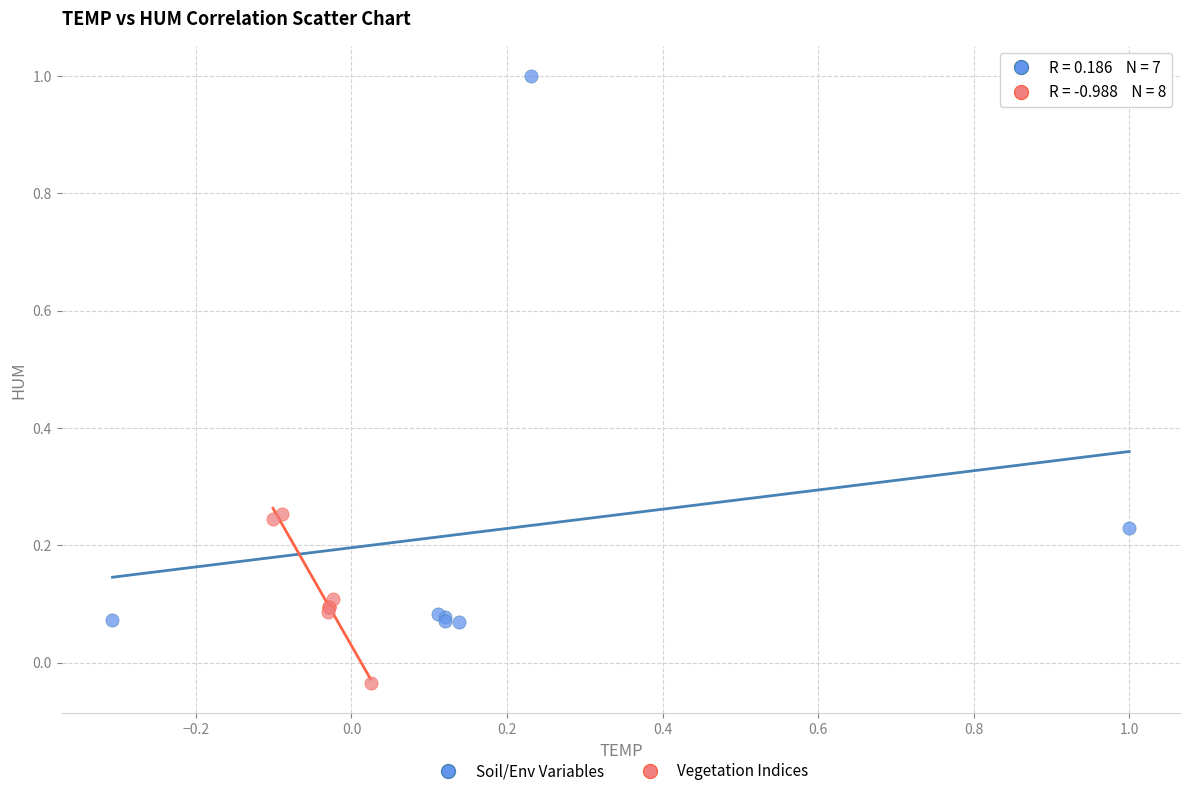

Which series has the widest spread of Y values?

Soil/Env Variables